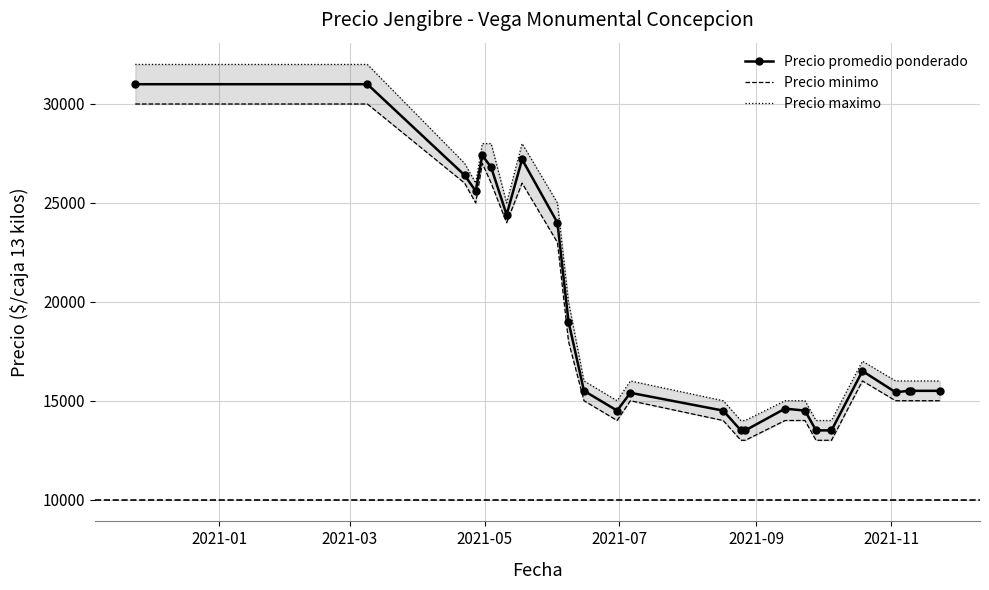

True or false: Precio promedio ponderado has more than 0 points higher than both neighbors.

True